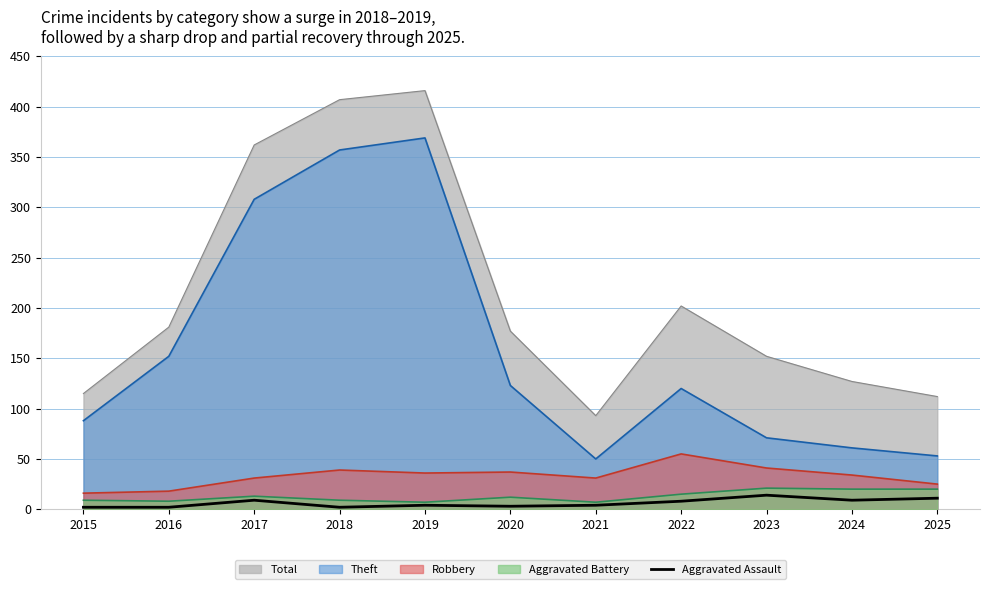

At which category does the chart reach its peak across all series?

2023